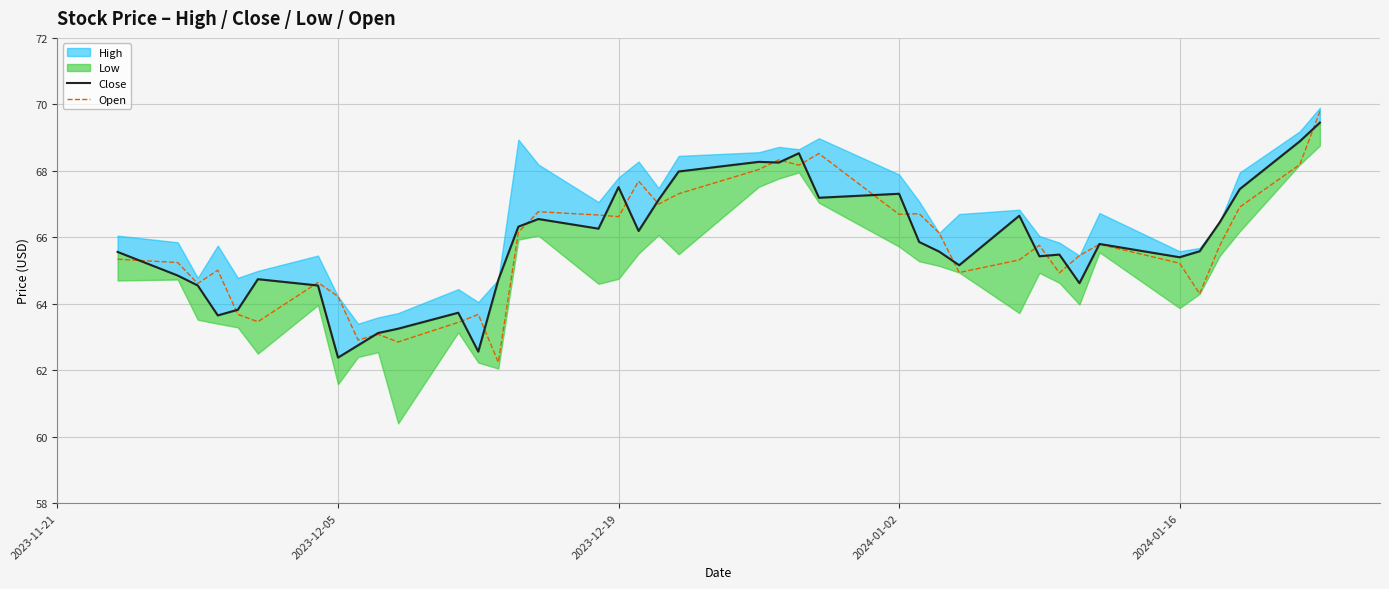

In Close, how many points are higher than both neighbors (excluding endpoints)?

10